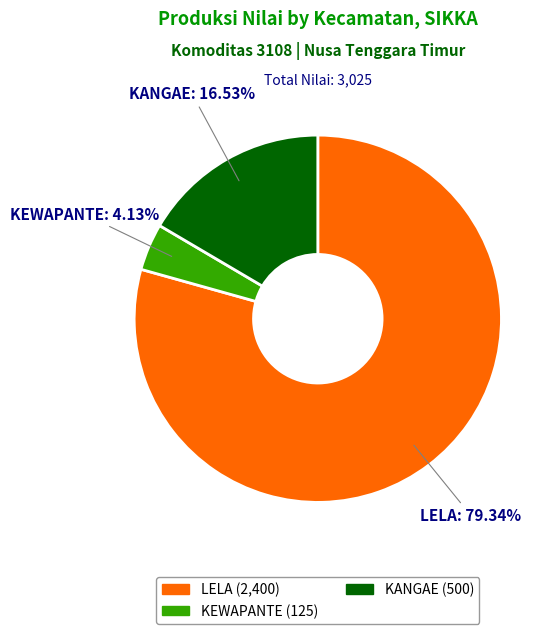

To the nearest percent, what is the difference between the KEWAPANTE and LELA slice percentages?

75%